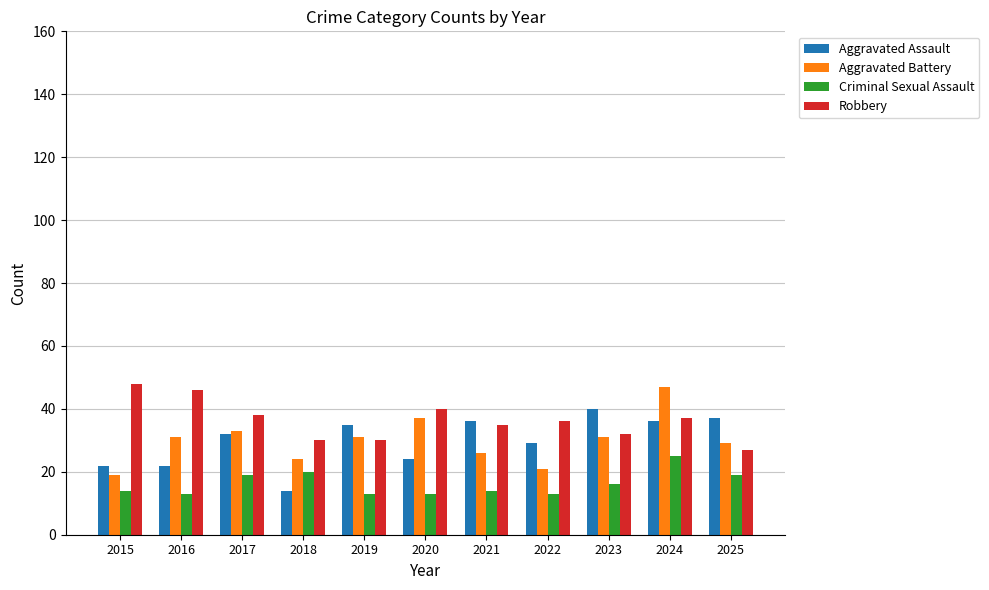

Are the bars grouped side by side (vs. stacked)?

Yes